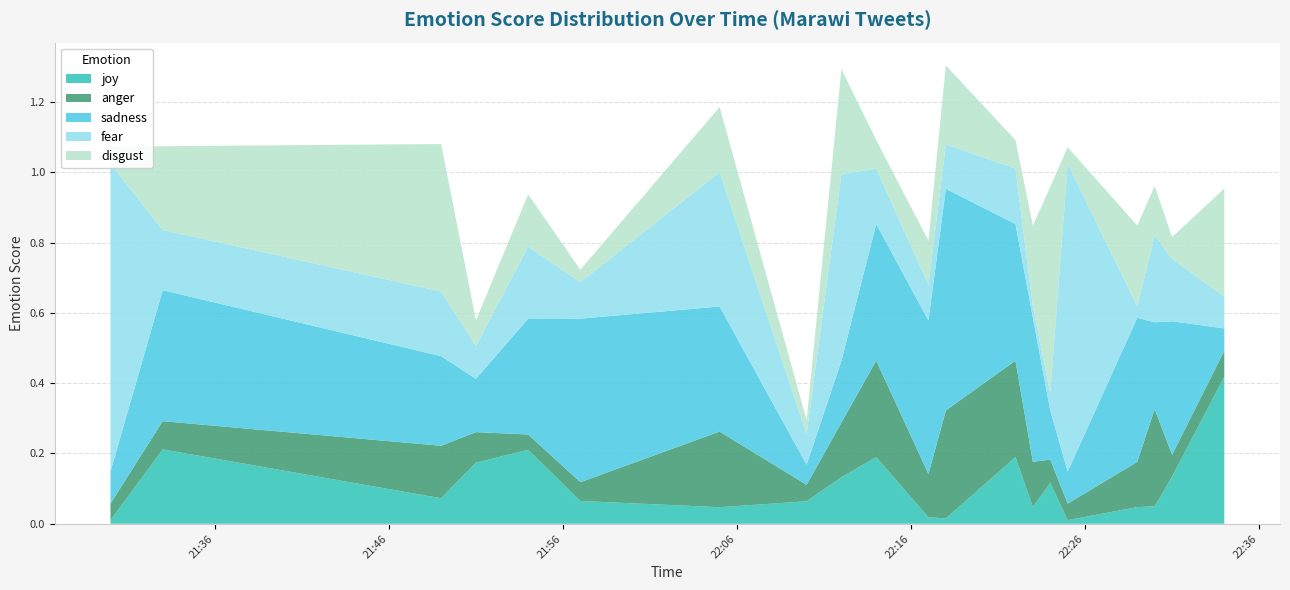

Reading right to left, transcribe all the data shown in this chart.

joy: 0.4	0.1	0.0	0.0	0.0	0.1	0.0	0.2	0.0	0.0	0.2	0.1	0.1	0.0	0.1	0.2	0.2	0.1	0.2	0.0
anger: 0.1	0.1	0.3	0.1	0.0	0.1	0.1	0.3	0.3	0.1	0.3	0.2	0.0	0.2	0.1	0.0	0.1	0.1	0.1	0.0
sadness: 0.1	0.4	0.2	0.4	0.1	0.1	0.4	0.4	0.6	0.4	0.4	0.2	0.1	0.4	0.5	0.3	0.2	0.3	0.4	0.1
fear: 0.1	0.2	0.2	0.0	0.9	0.0	0.0	0.2	0.1	0.1	0.2	0.5	0.1	0.4	0.1	0.2	0.1	0.2	0.2	0.9
disgust: 0.3	0.1	0.1	0.2	0.0	0.6	0.2	0.1	0.2	0.1	0.1	0.3	0.0	0.2	0.0	0.1	0.1	0.4	0.2	0.0